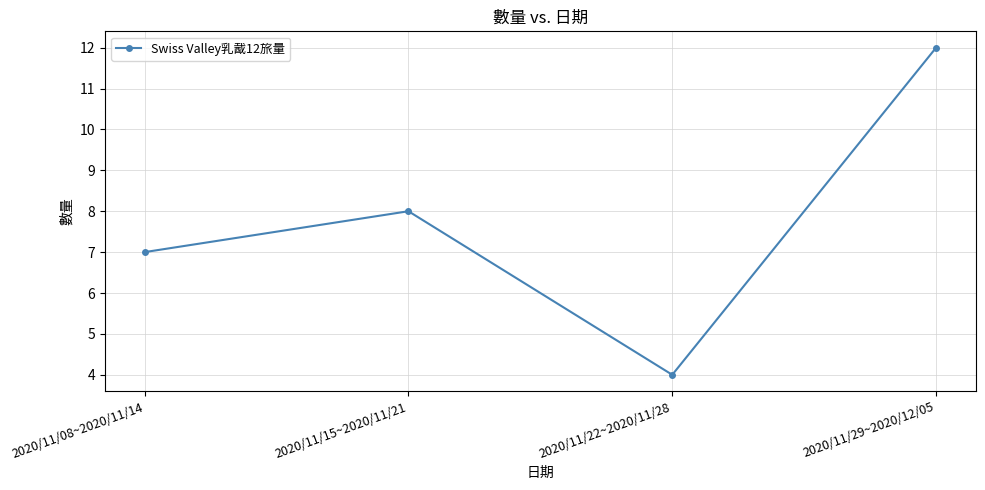

At which category does the chart reach its peak across all series?

2020/11/29~2020/12/05